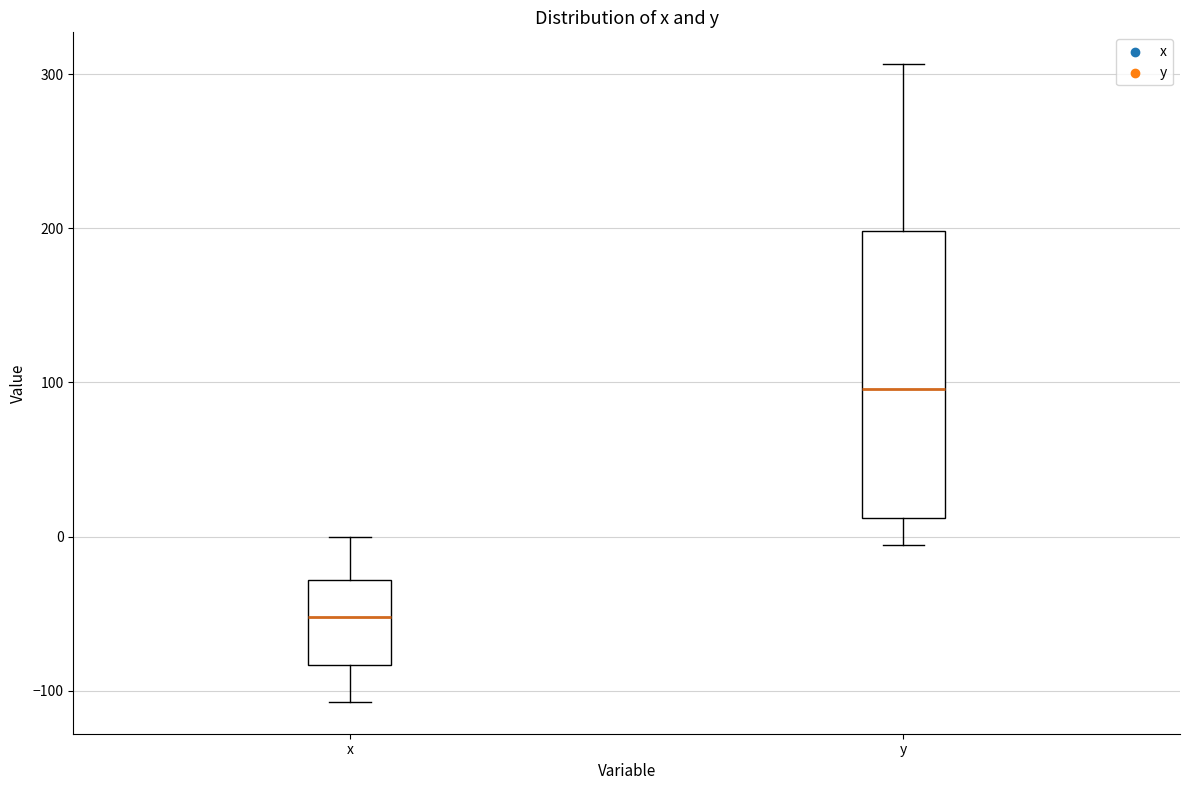

Reading left to right, read every box against the y-axis: the position of its median line, the range the box covers, and the ends of its whiskers. The values are not printed on the chart, so give them approximately, as read against the axis.

x: median -50, box -80 to -30, whiskers -110 to 0
y: median 100, box 10 to 200, whiskers -10 to 310